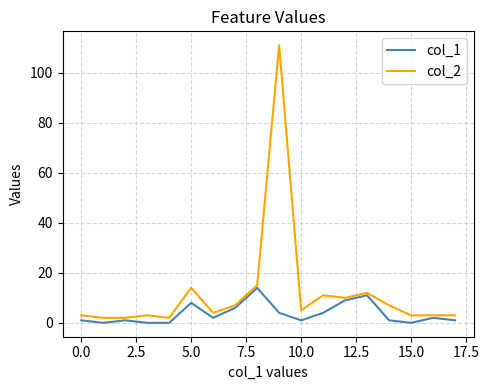

Which series has the widest spread of values?

col_2